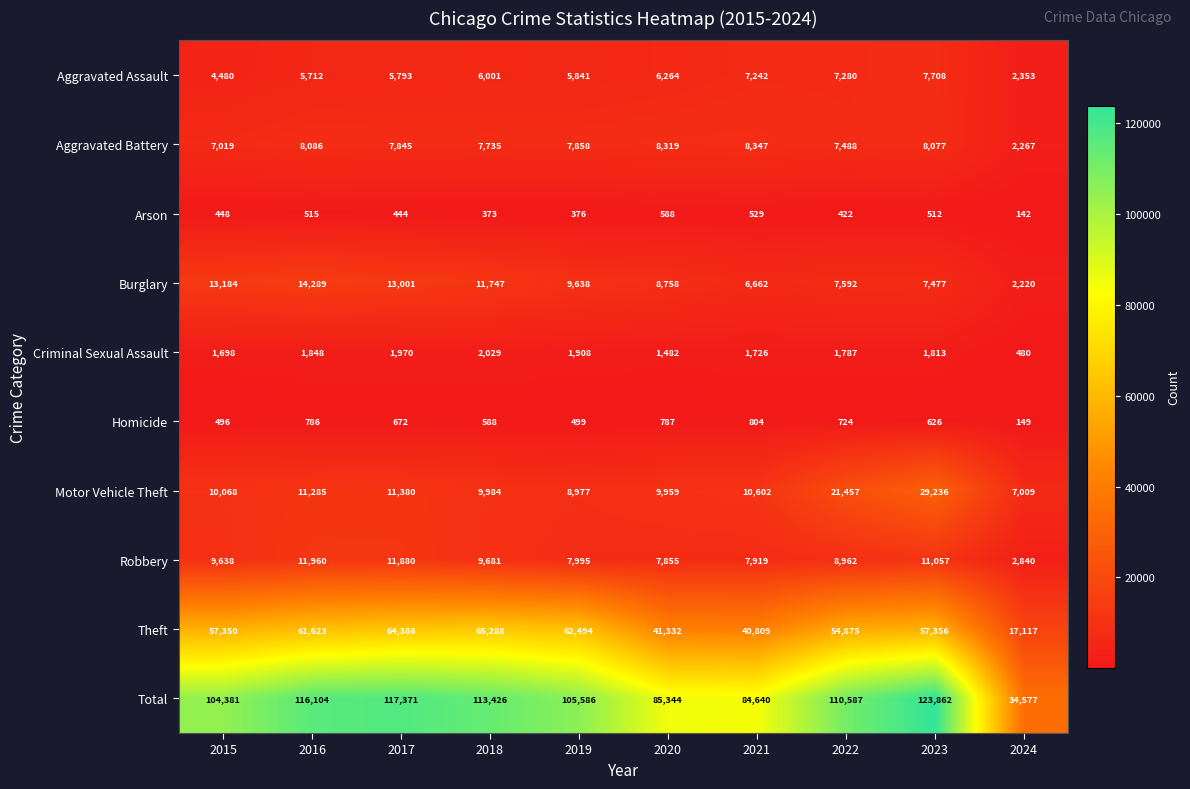

Is it true that Aggravated Battery equals 3108 at 2021?

False